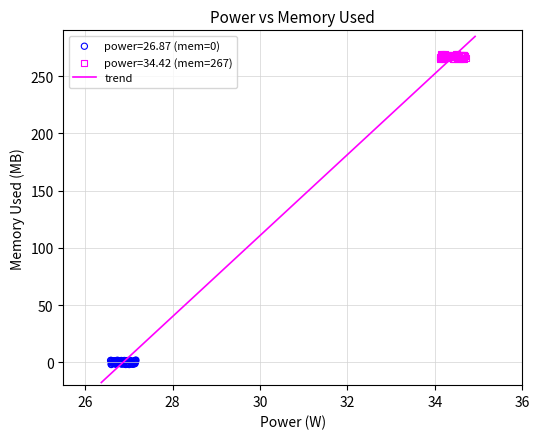

Which series reaches the maximum Y coordinate?

power=34.42 (mem=267)